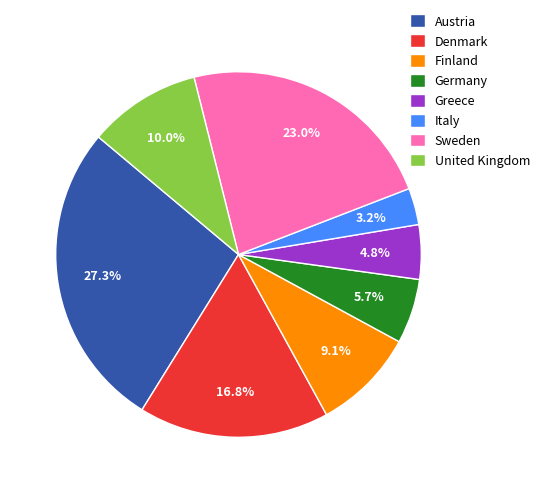

Which slice is the smallest?

Italy